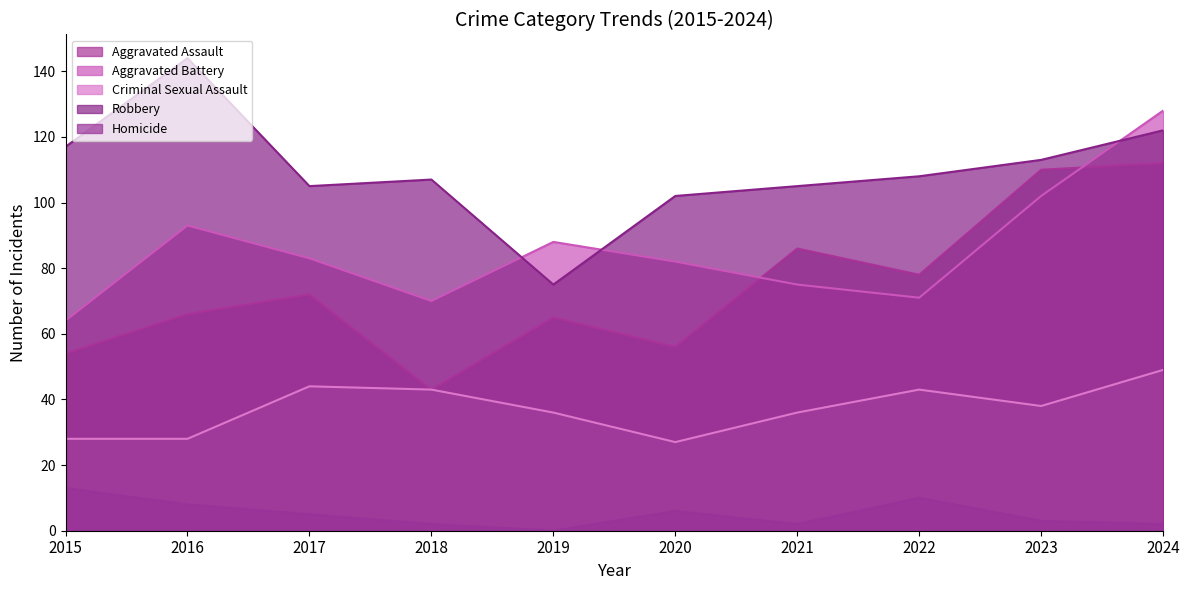

Where does the Criminal Sexual Assault series first go above 38?

2017